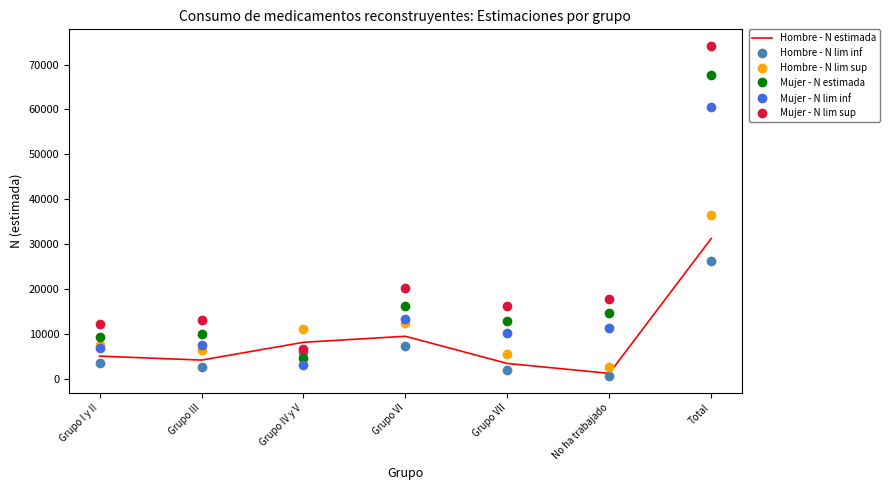

True or false: Hombre - N lim sup and Hombre - N estimada cross at least once.

False